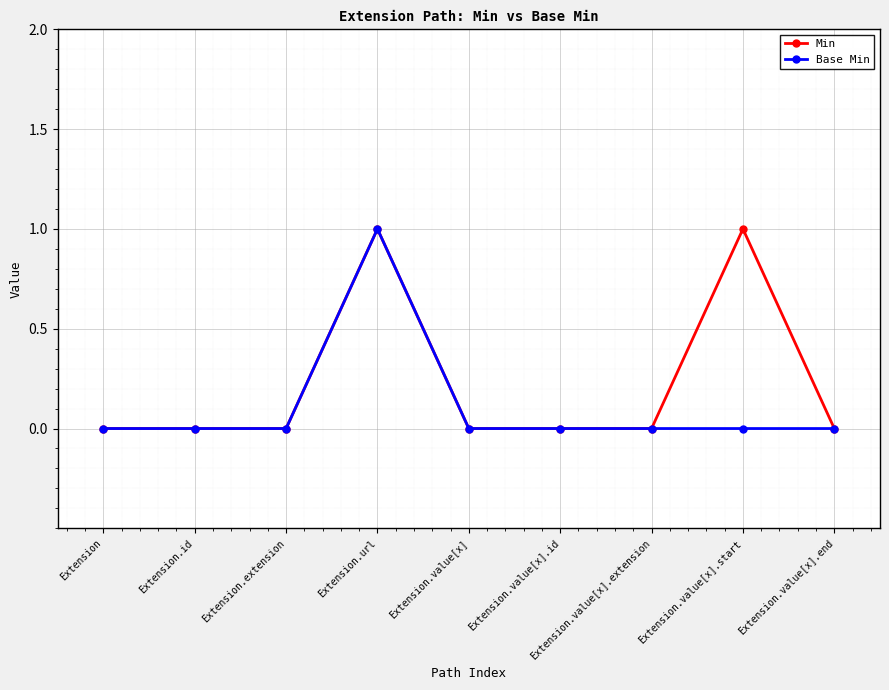

Which category has the highest value in the Base Min series?

Extension.url